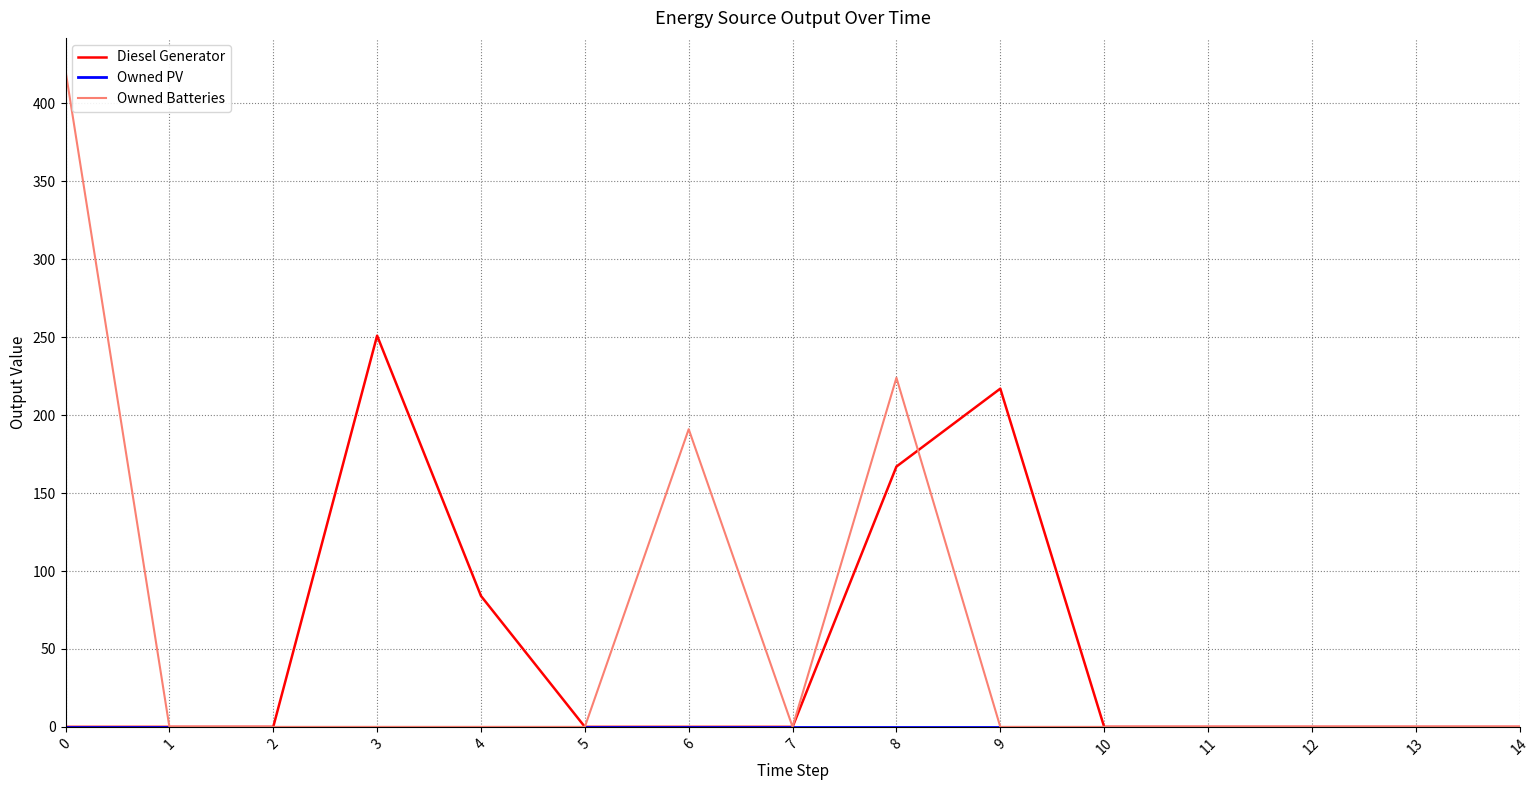

What is the maximum value for Diesel Generator?

251.0